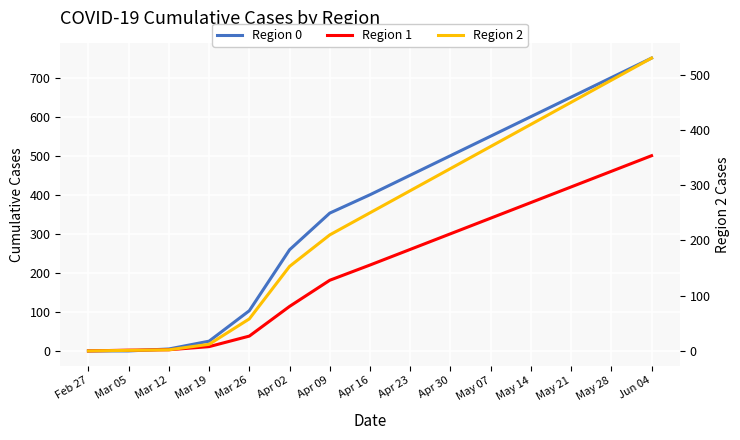

Rank the categories by Region 0 value from highest to lowest.

Jun 04, May 28, May 21, May 14, May 07, Apr 30, Apr 23, Apr 16, Apr 09, Apr 02, Mar 26, Mar 19, Mar 12, Feb 27, Mar 05